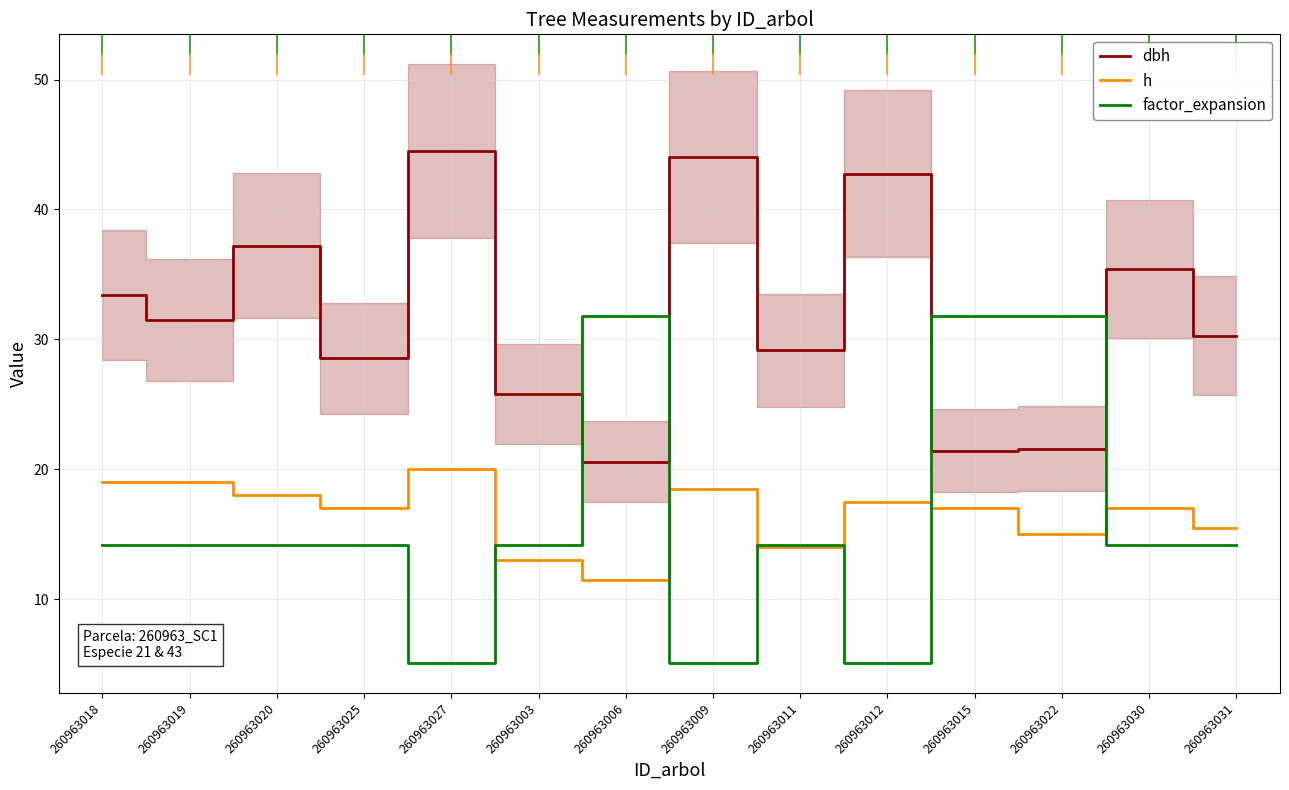

True or false: h has more than 0 interior local peaks.

True